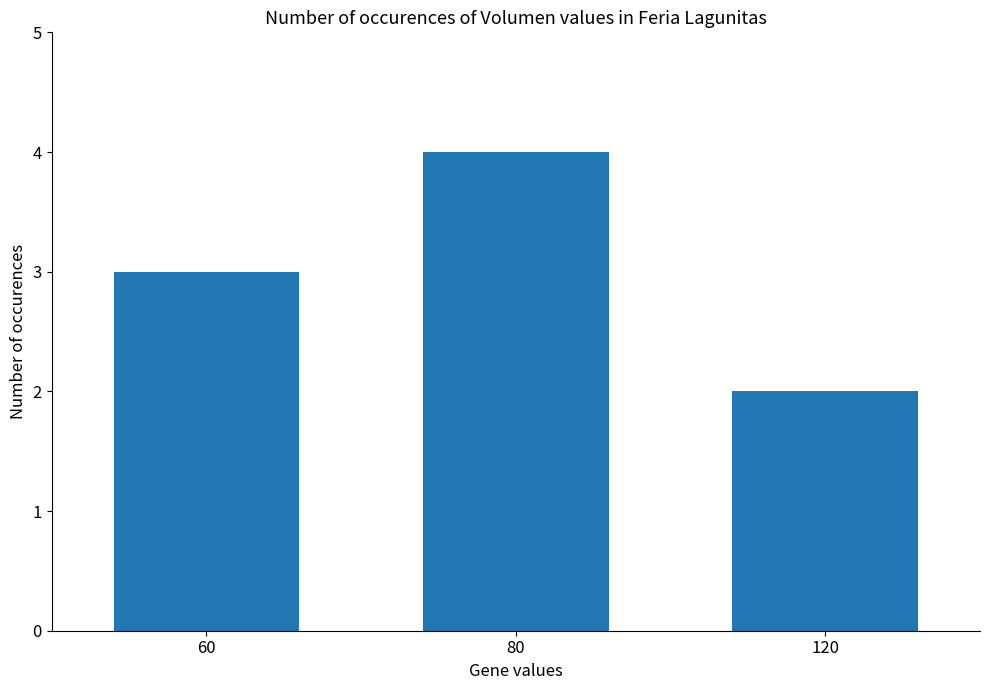

Which category has the highest value across all series?

80